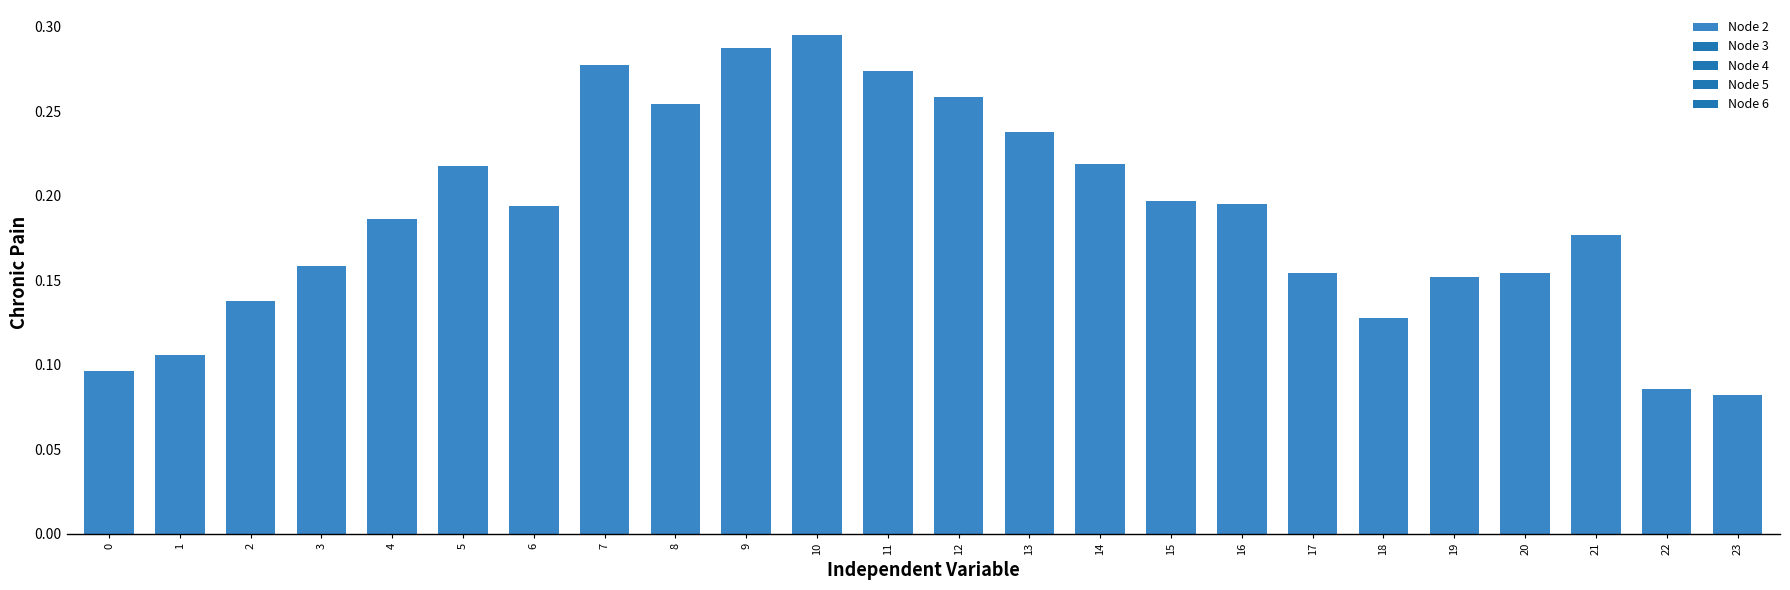

Between 11 and 4, which is larger?

11